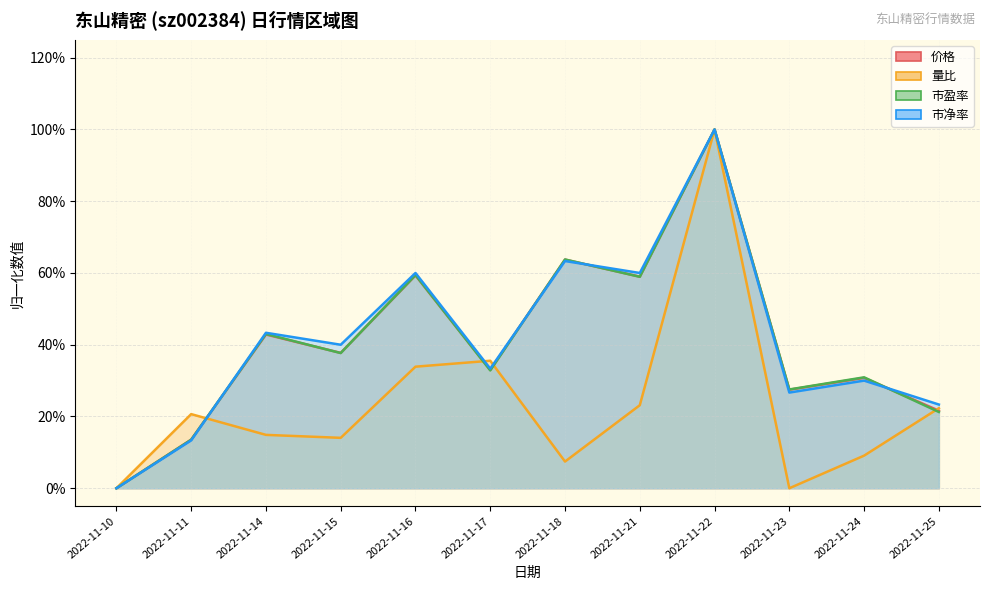

Does the chart display data point markers on the line(s)?

No